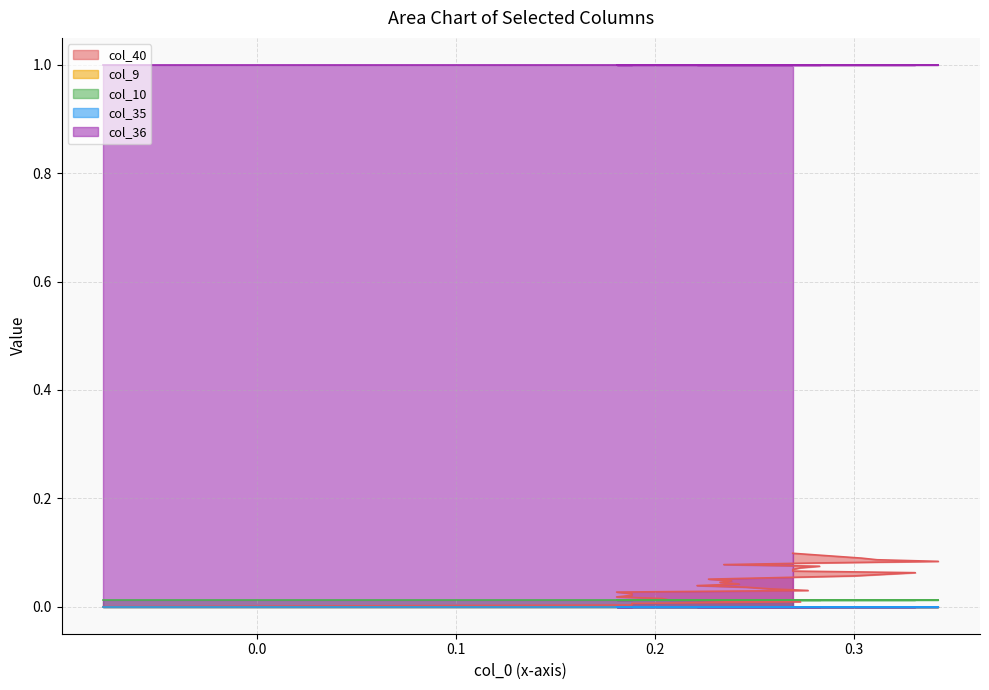

At 18, list the series in order from smallest to largest.

col_9, col_35, col_10, col_40, col_36